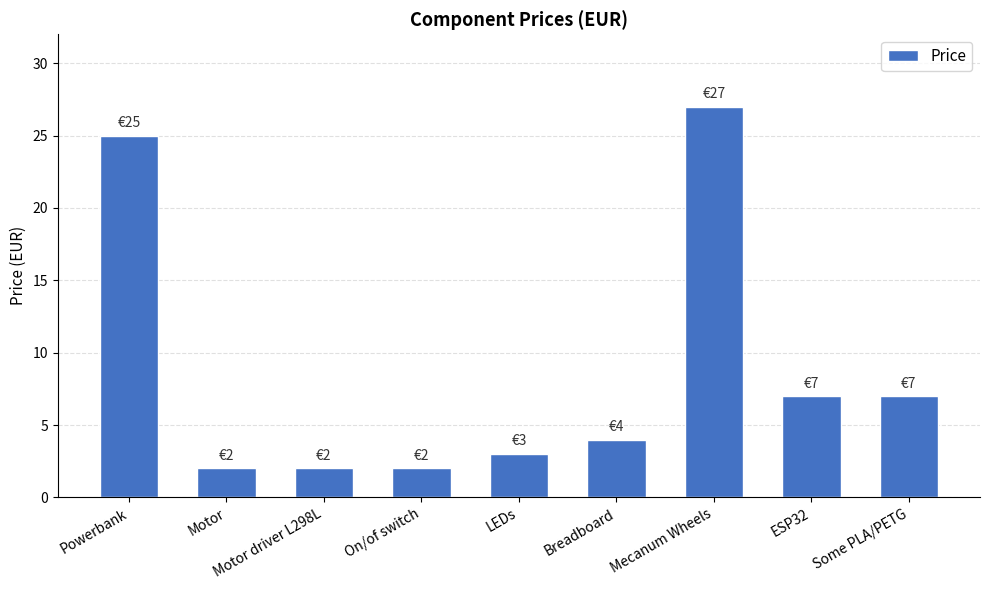

What is the maximum value shown in the chart?

27